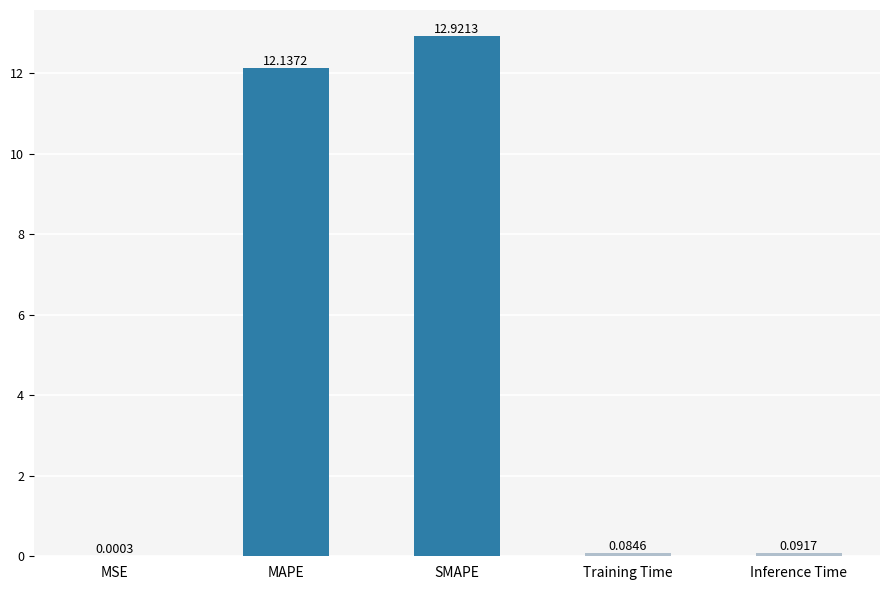

What is the change in value from MSE to Inference Time?

+0.1